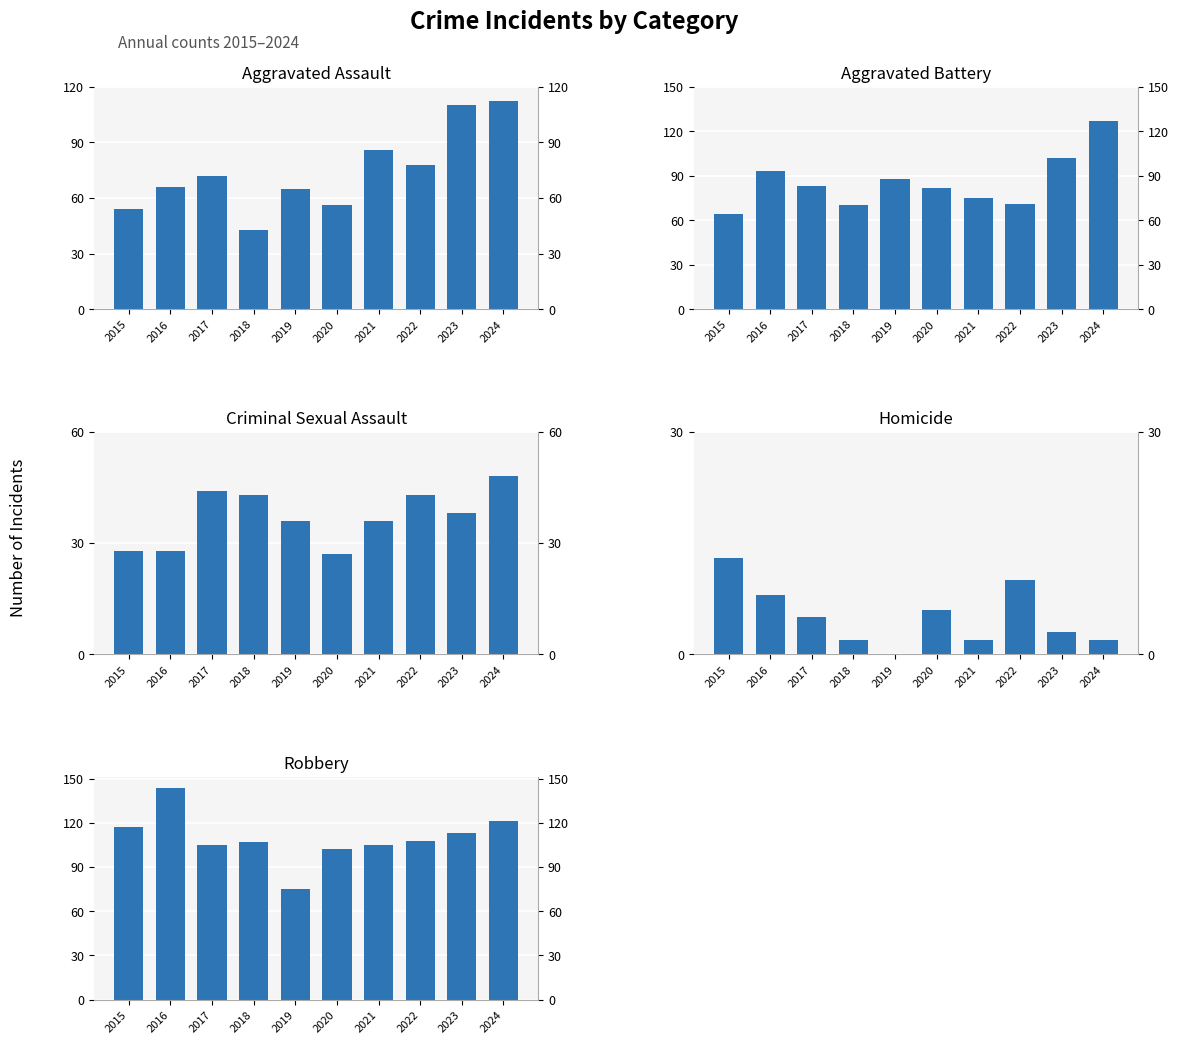

What is the minimum value for Criminal Sexual Assault?

27